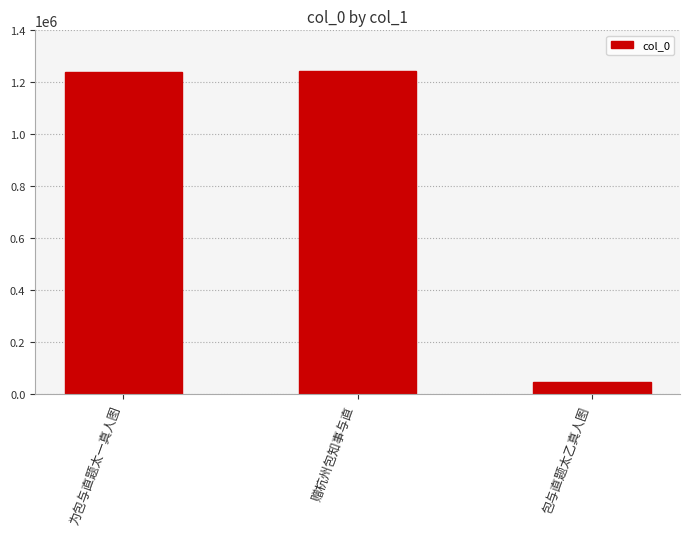

What is the label of the 1st bar from the right?

包与直题太乙真人图